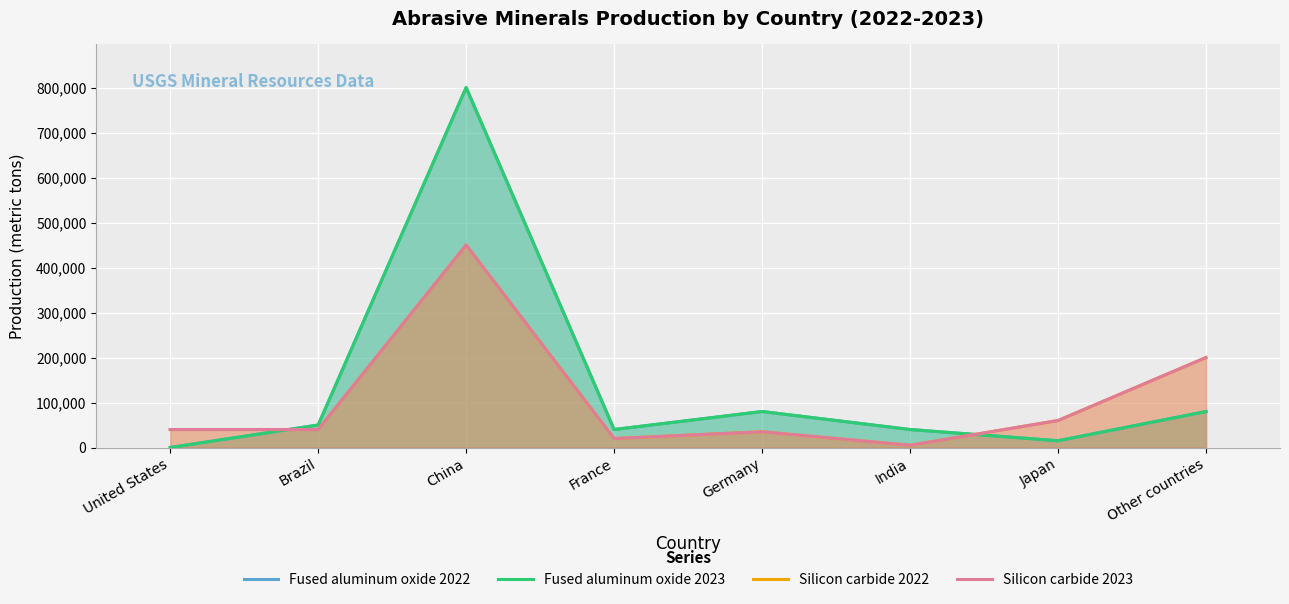

The Fused aluminum oxide 2023 series shows -508705 at United States. True or false?

False